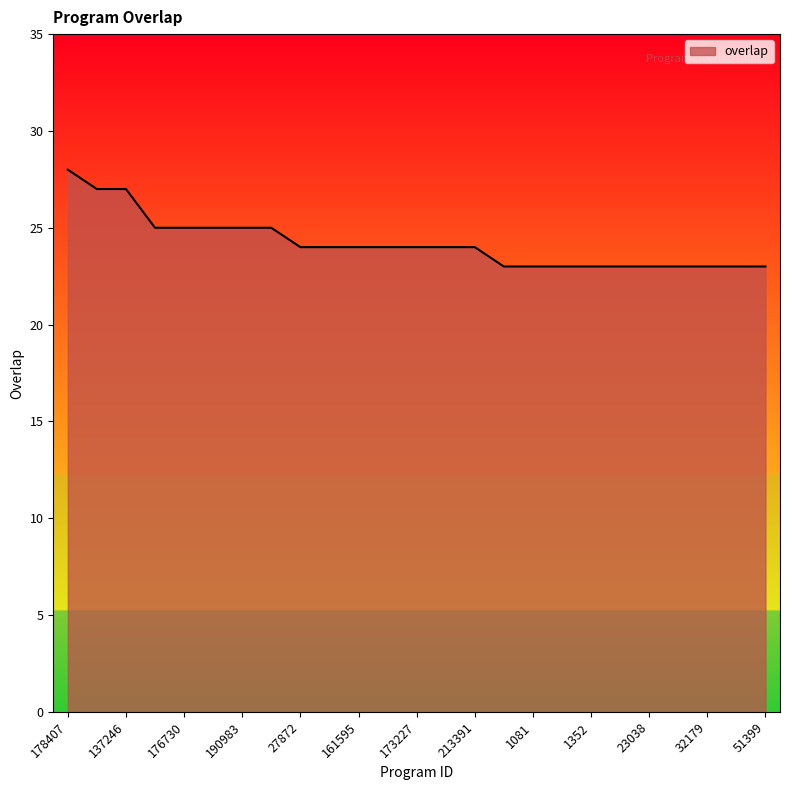

What is the difference between the maximum and minimum values?

5